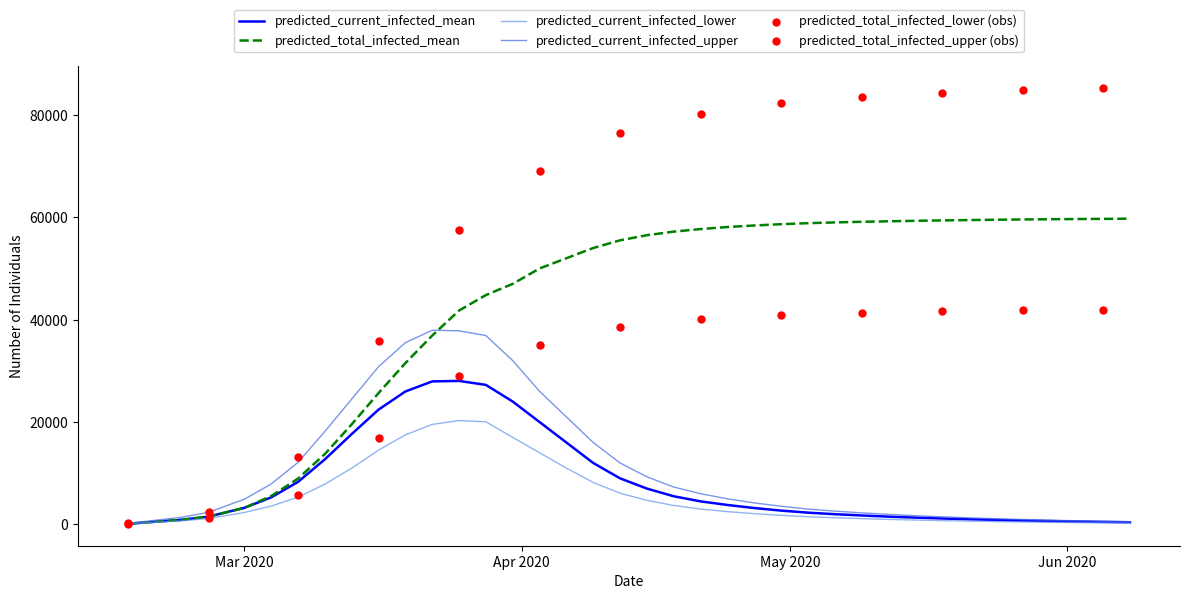

Which series contains the lowest Y value?

predicted_current_infected_lower